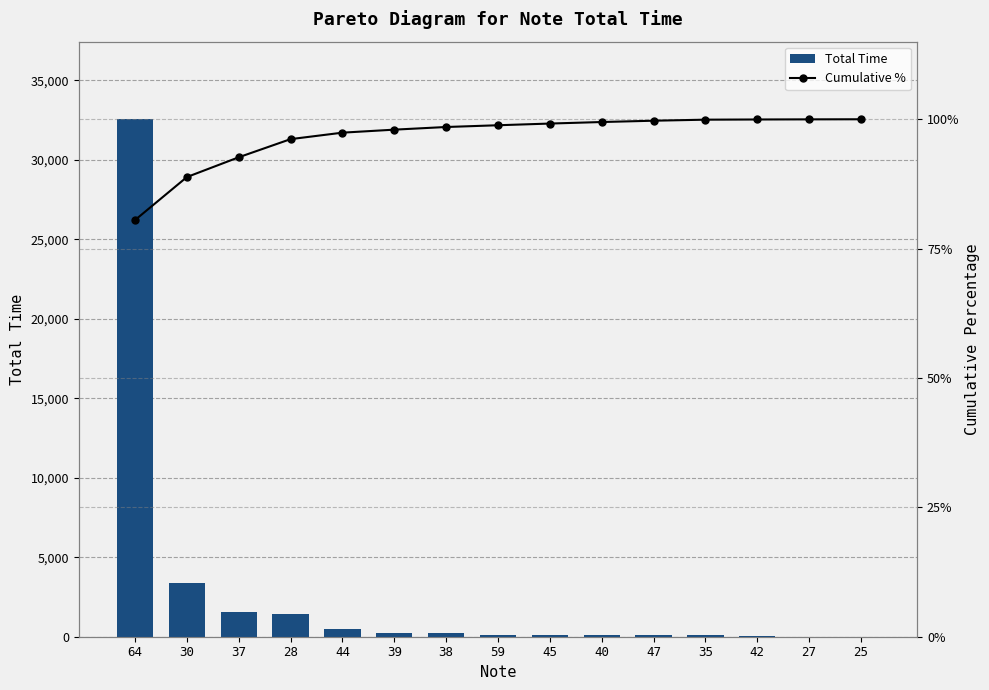

Which series has the largest total across all categories?

Total Time